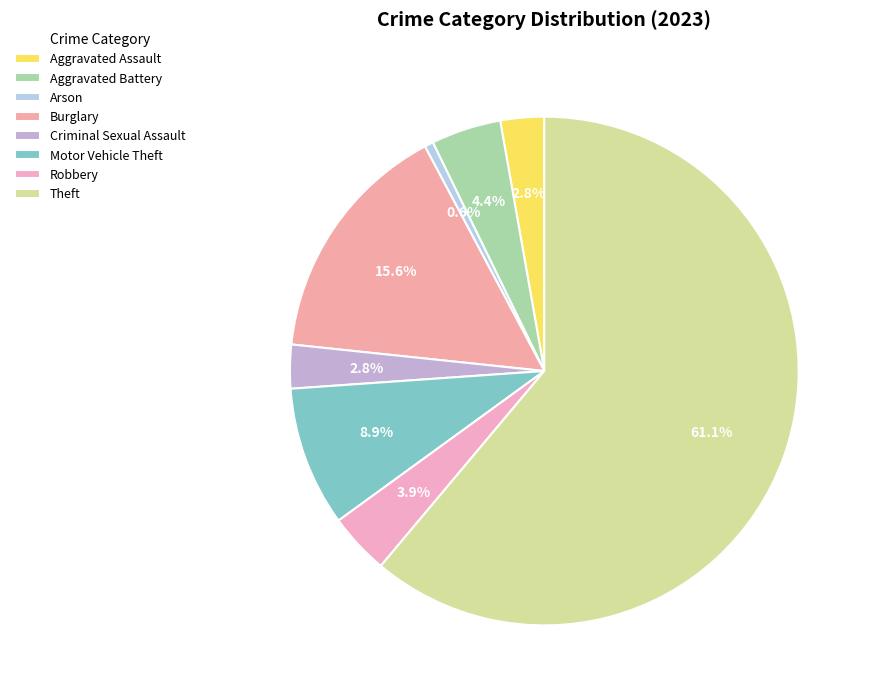

Is there any slice that represents more than half of the pie?

Yes